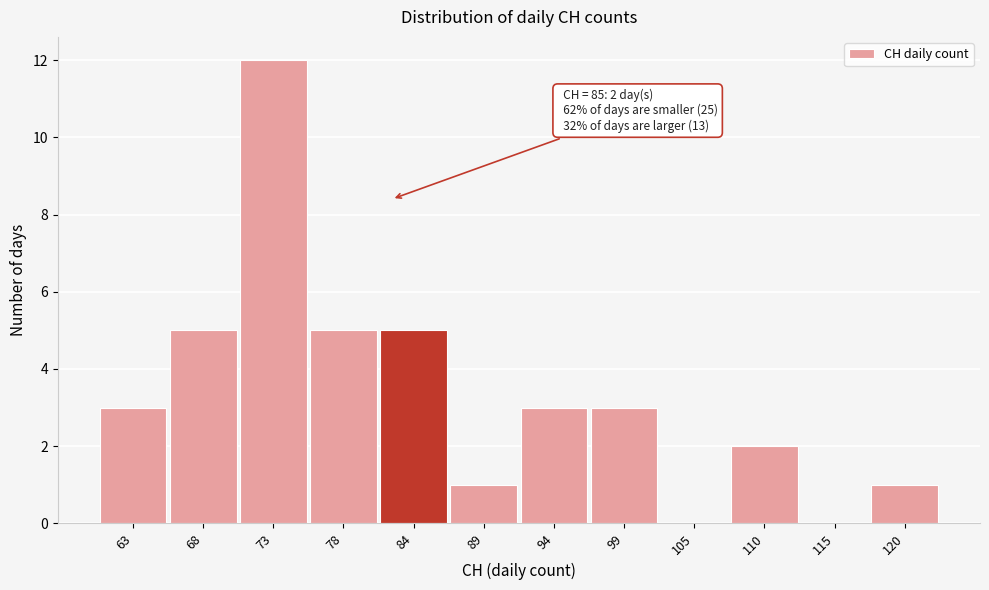

Reading left to right, transcribe all the data shown in this chart.

63=3	68=5	73=12	78=5	84=5	89=1	94=3	99=3	105=0	110=2	115=0	120=1